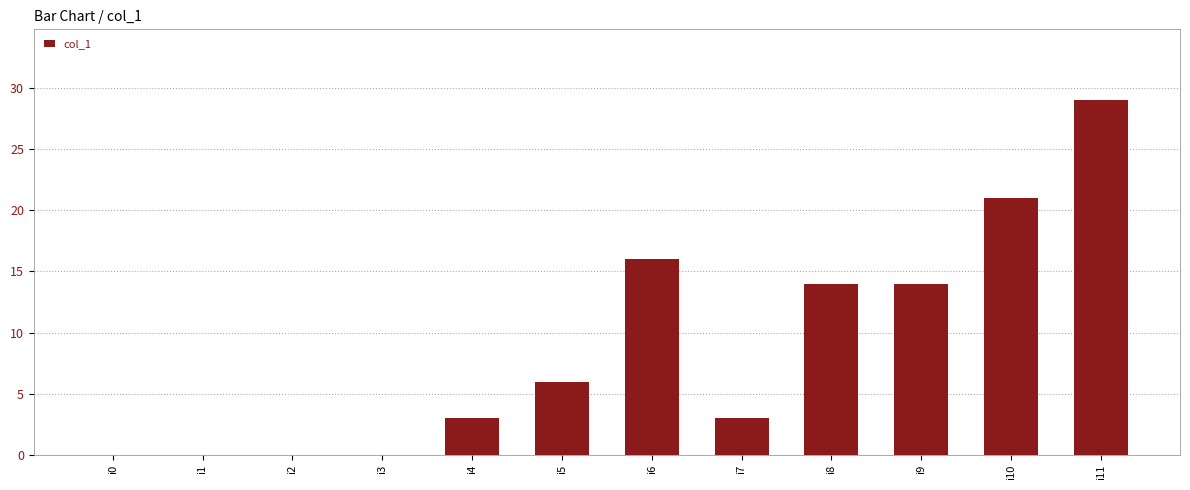

What is the greatest value displayed?

29